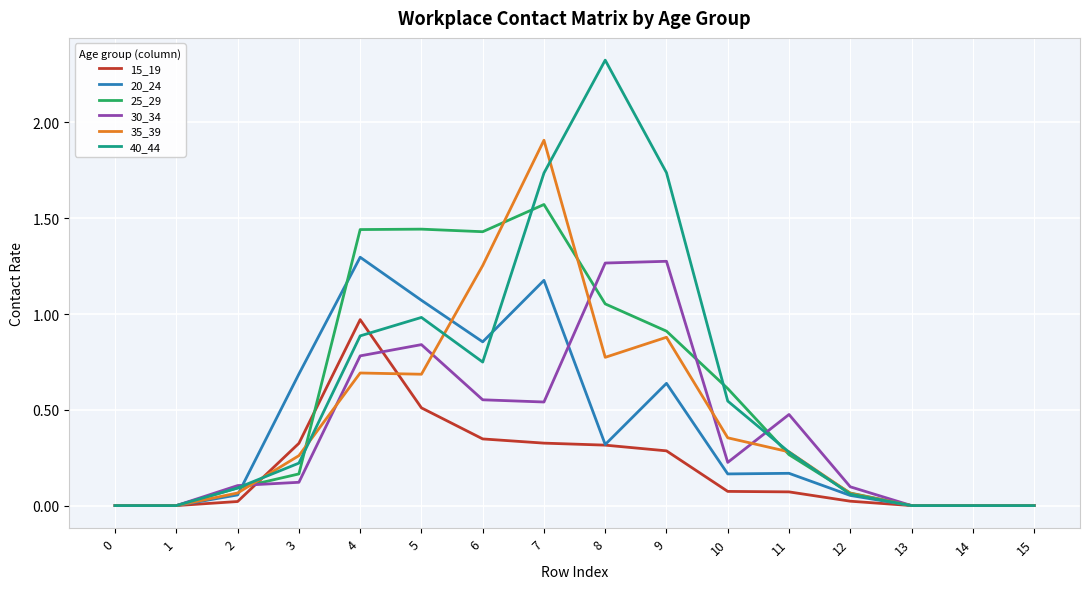

What is the difference between the maximum and second lowest values in the 40_44 series?

2.3